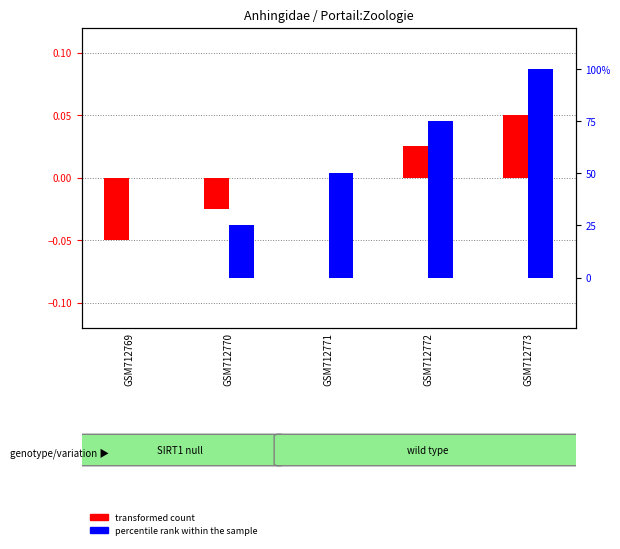

How many groups of bars are there?

5